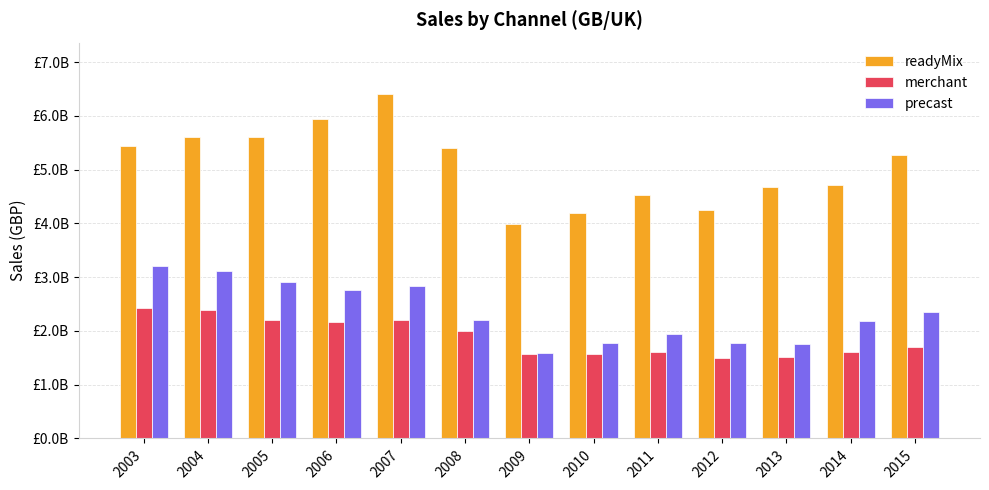

Are the bars horizontal?

No